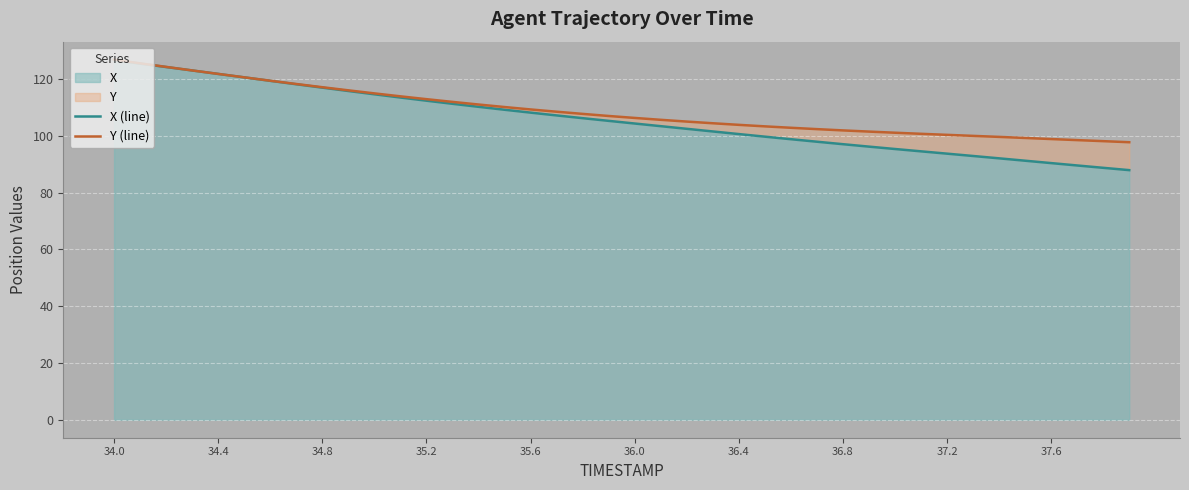

What is the average value of the X (line) series?

105.8